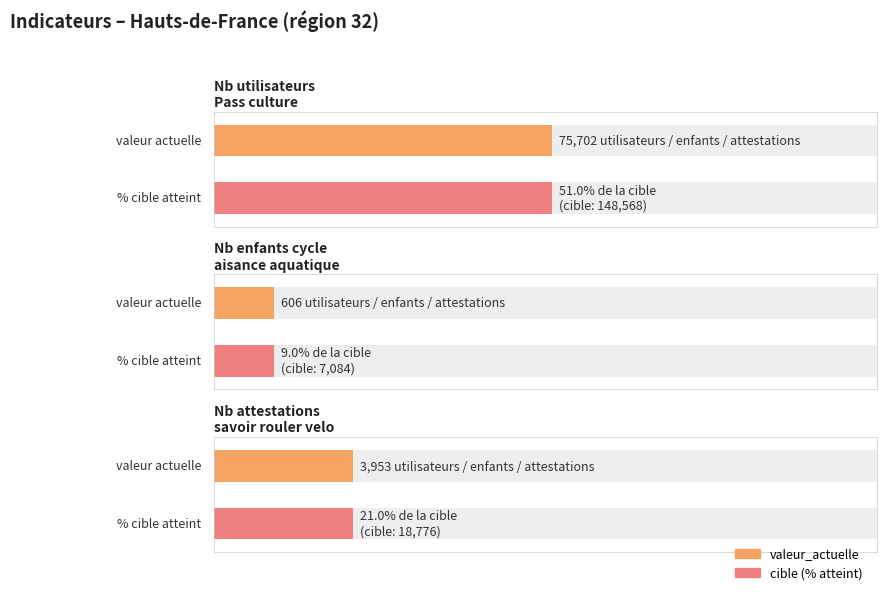

What is the label of the 3rd bar from the right?

Nb utilisateurs
Pass culture